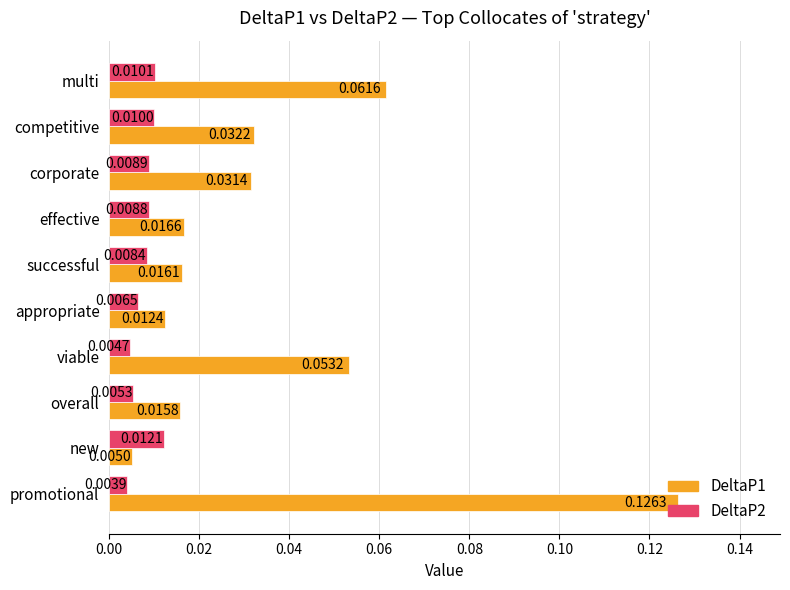

What are all the series names shown in the legend?

DeltaP1, DeltaP2